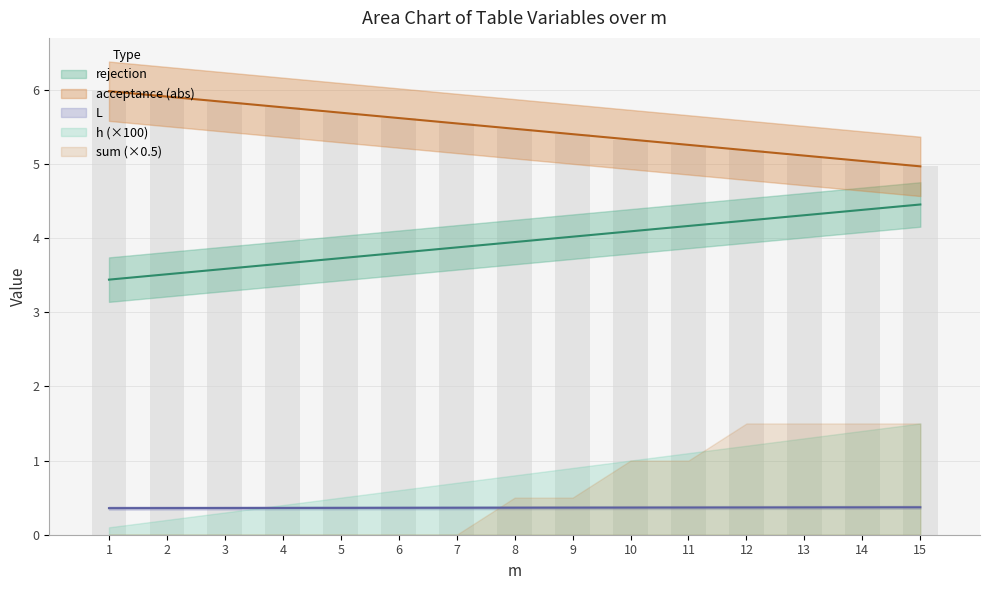

What is the spread (max minus min) of values at 1?

5.6